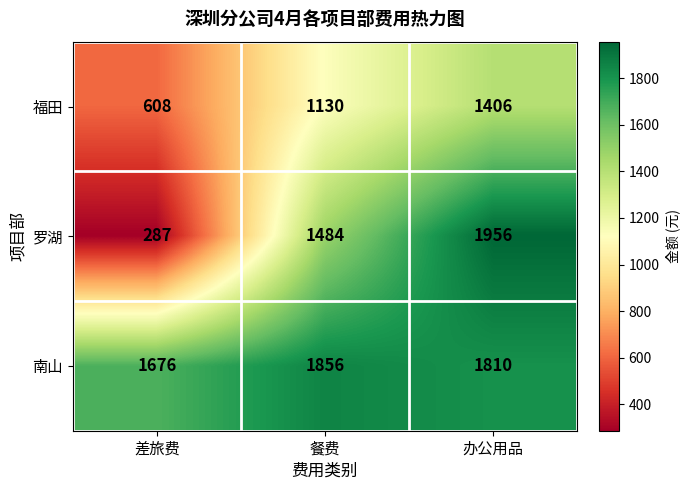

What is the minimum value shown in the chart?

287